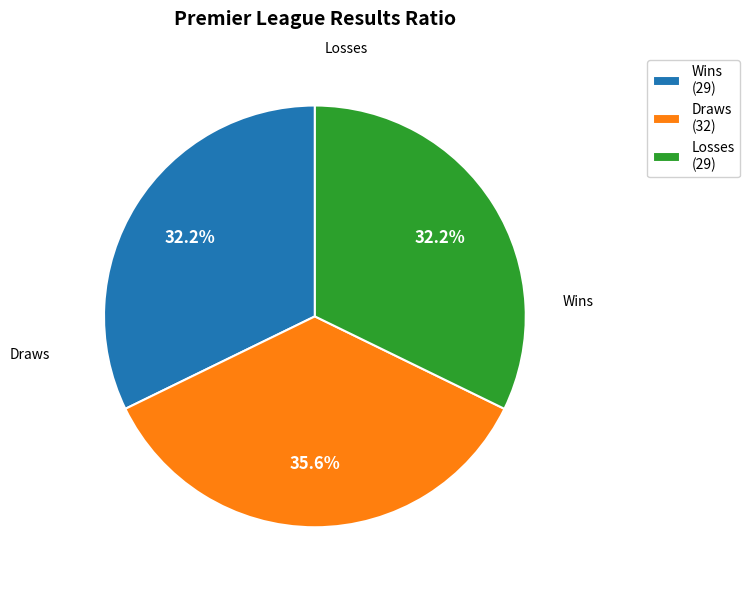

Which category has the biggest portion of the pie?

Draws (32)